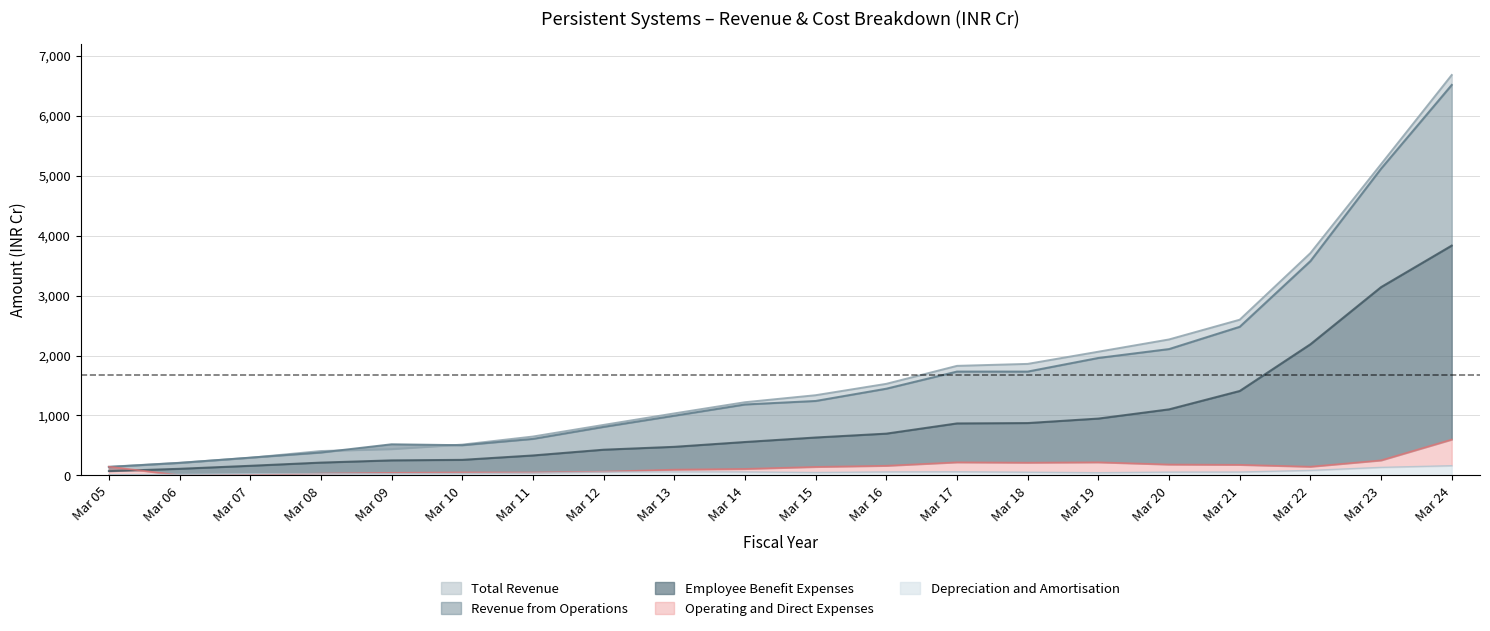

At which category is the sum across all series the highest?

Mar 24